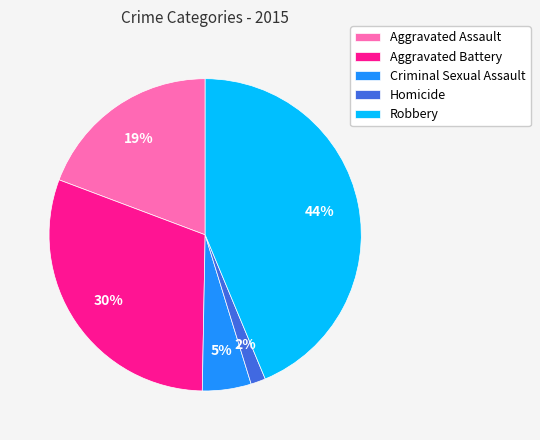

The Aggravated Assault slice represents 27% of the pie. True or false?

False